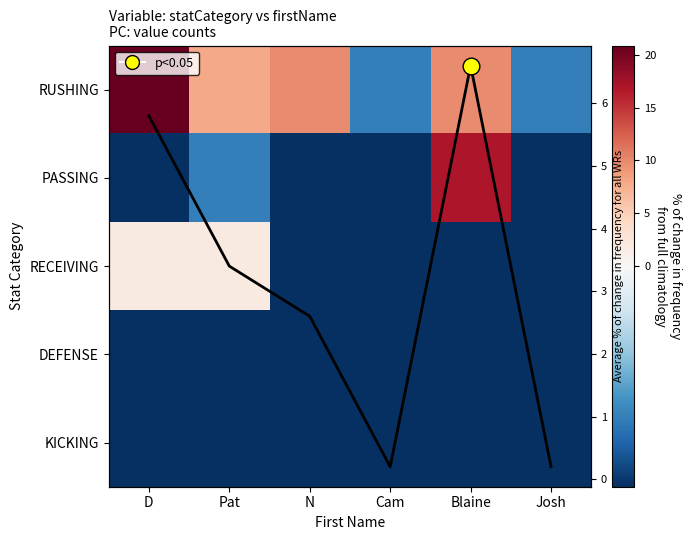

Which label corresponds to the smallest value in the chart?

D